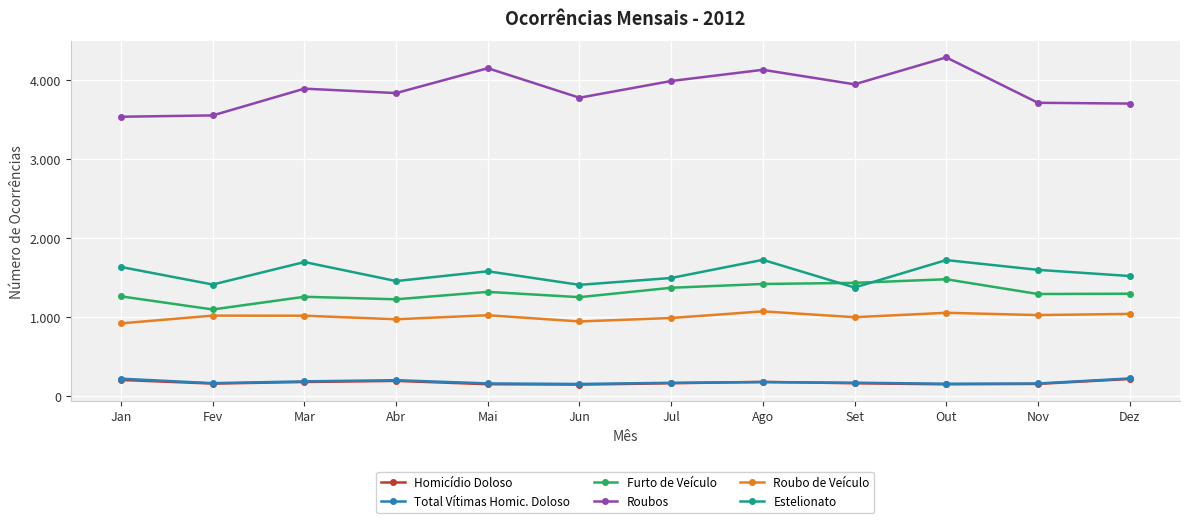

What is the sum of the Roubo de Veículo values at Fev and Dez?

2056